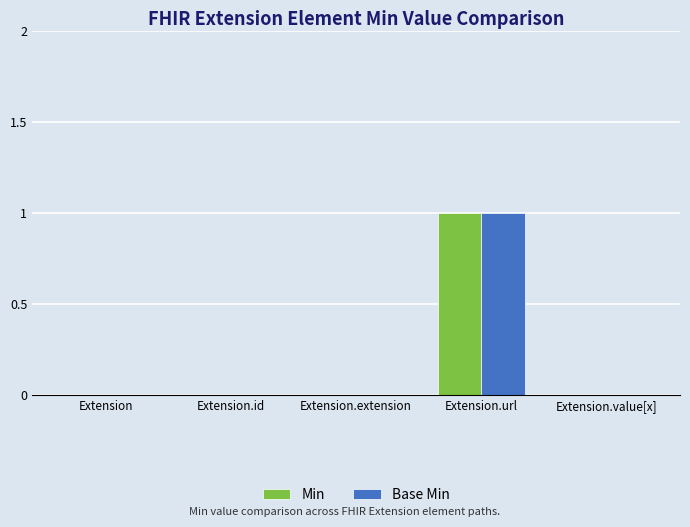

Reading left to right, extract all data points from this chart.

Min: 0	0	0	1	0
Base Min: 0	0	0	1	0